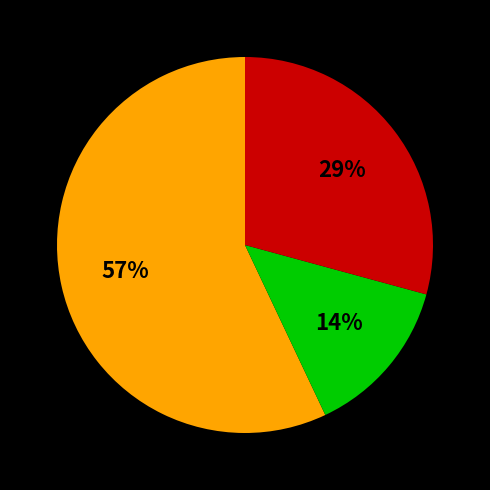

Count the number of slices in the pie.

3